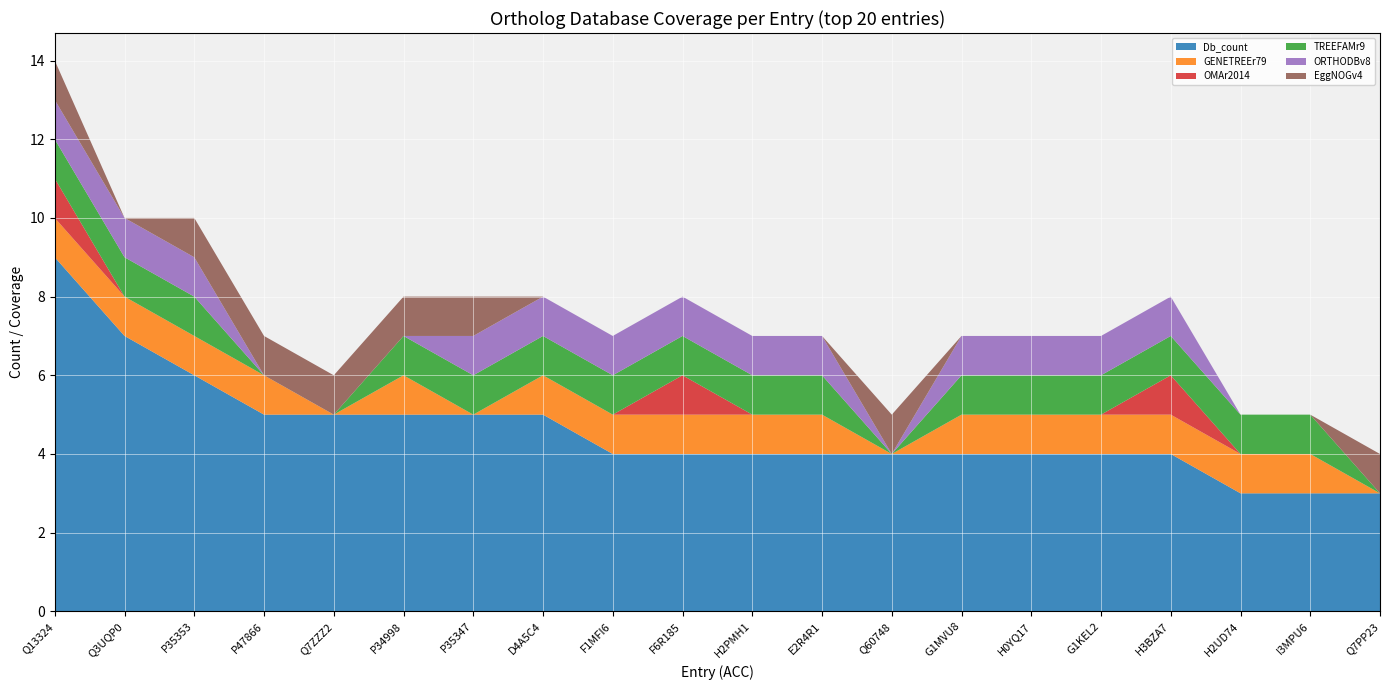

Reading left to right, what are all the values shown in this chart?

Db_count: 9	7	6	5	5	5	5	5	4	4	4	4	4	4	4	4	4	3	3	3
GENETREEr79: 1	1	1	1	0	1	0	1	1	1	1	1	0	1	1	1	1	1	1	0
OMAr2014: 1	0	0	0	0	0	0	0	0	1	0	0	0	0	0	0	1	0	0	0
TREEFAMr9: 1	1	1	0	0	1	1	1	1	1	1	1	0	1	1	1	1	1	1	0
ORTHODBv8: 1	1	1	0	0	0	1	1	1	1	1	1	0	1	1	1	1	0	0	0
EggNOGv4: 1	0	1	1	1	1	1	0	0	0	0	0	1	0	0	0	0	0	0	1